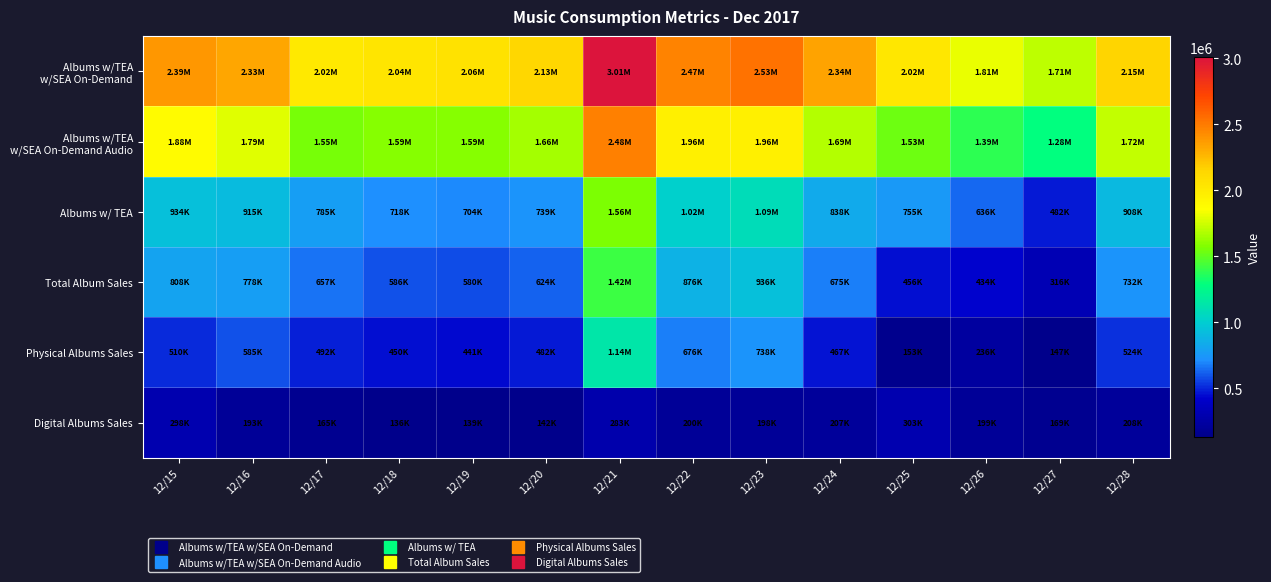

At which category does the chart reach its peak across all series?

12/21